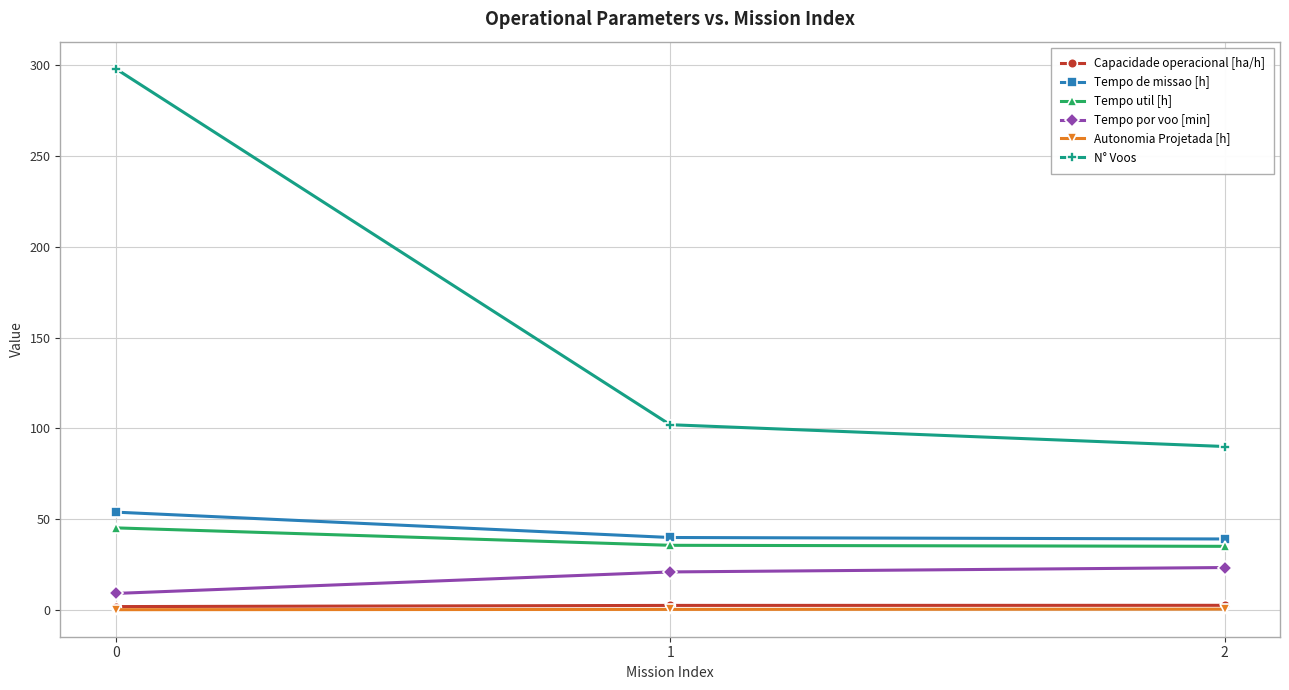

Where does the Tempo por voo [min] series first go above 20?

1